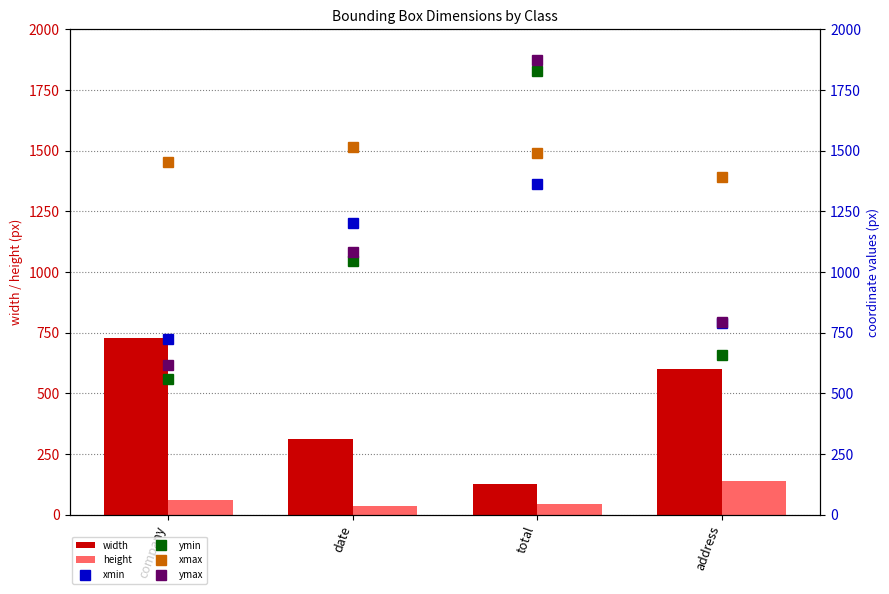

Which series has the largest total across all categories?

xmax